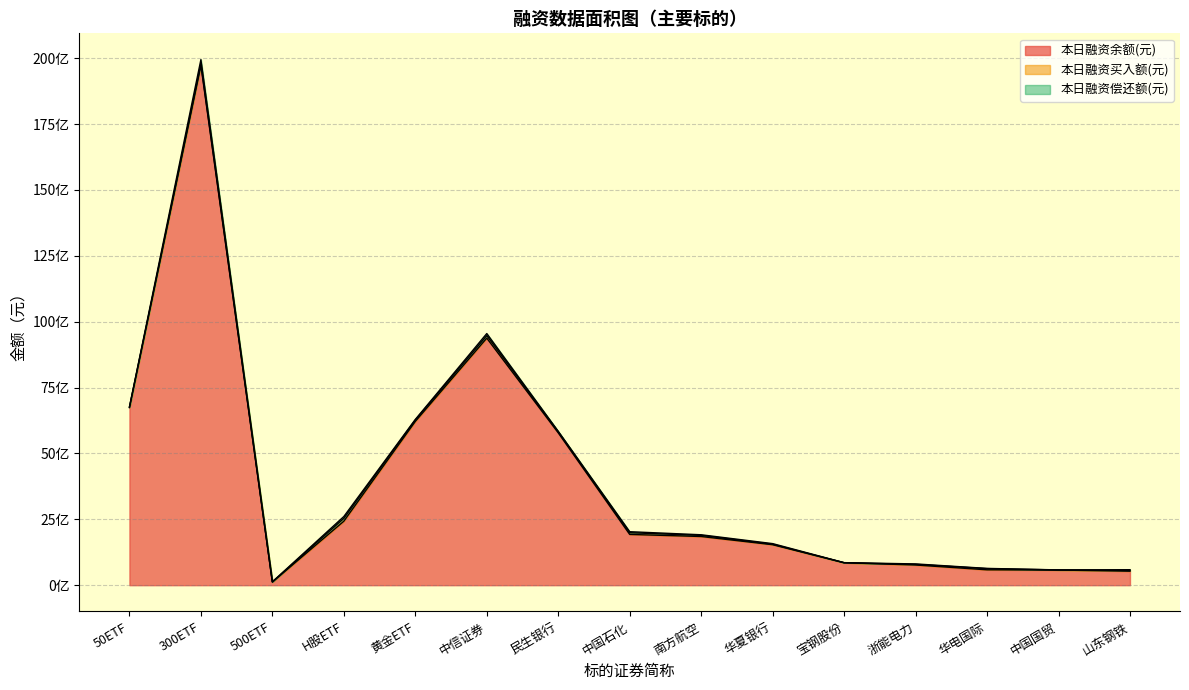

At which label does 本日融资偿还额(元) reach its peak?

300ETF